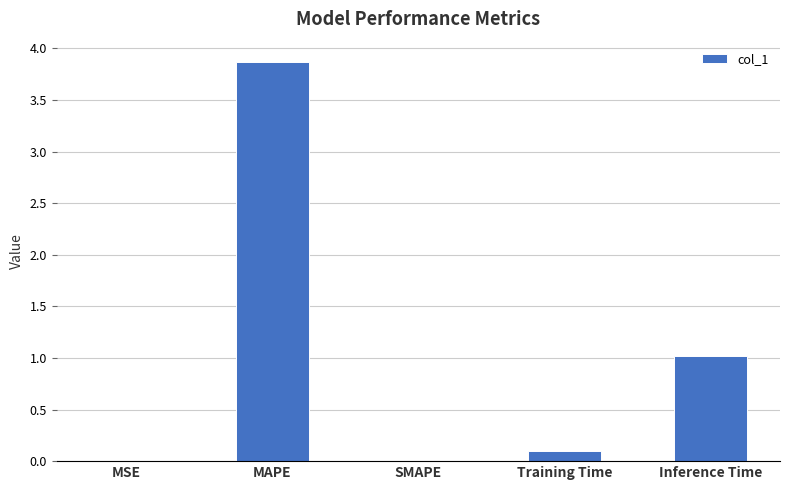

True or false: the data shows 0.1 at Training Time.

True